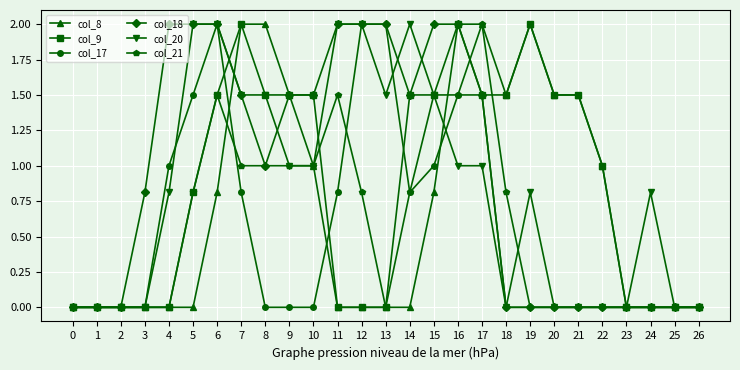

True or false: col_17 has a value of 2.0 at 6.

True